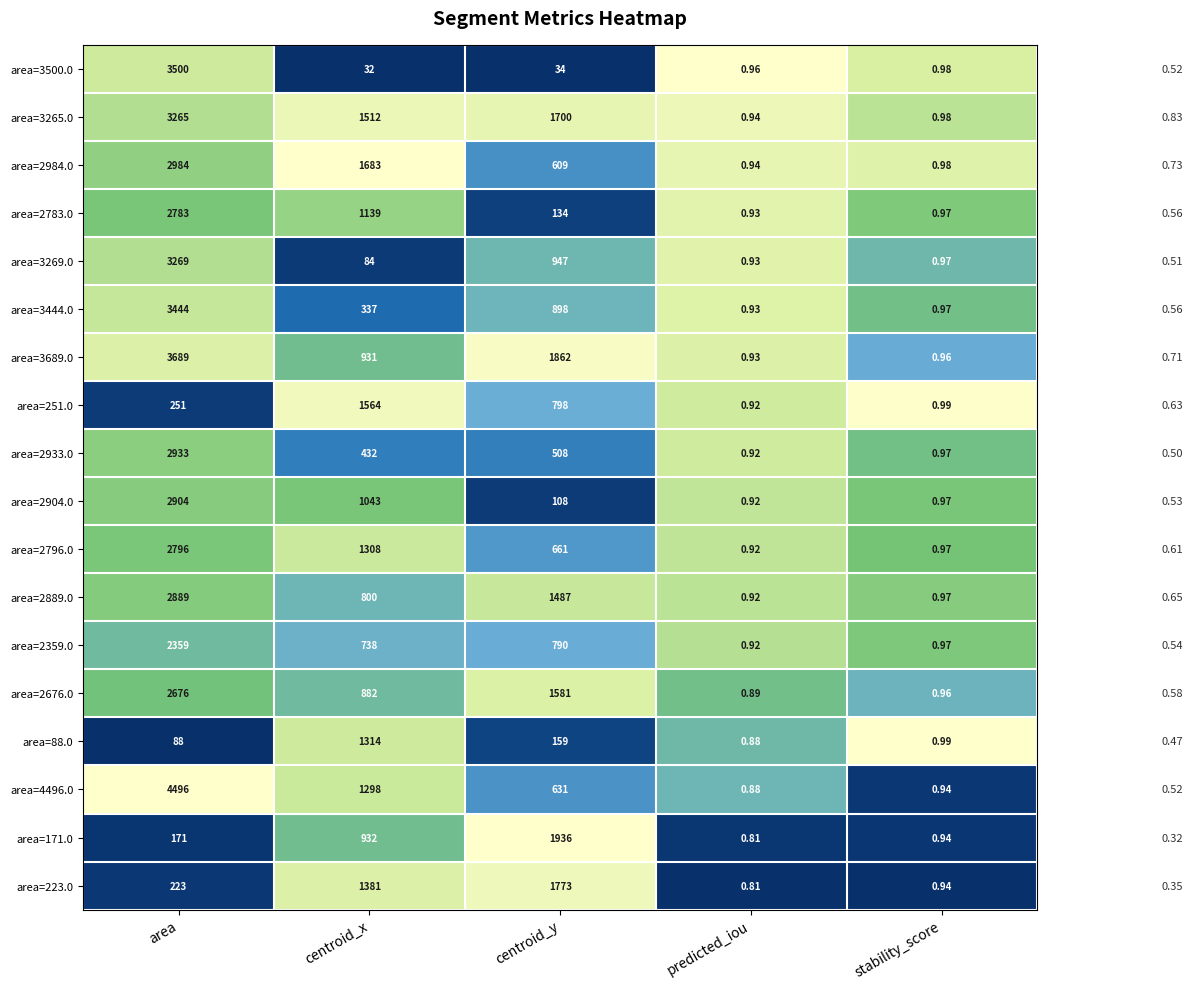

At which label does area=3269.0 first exceed 84?

area